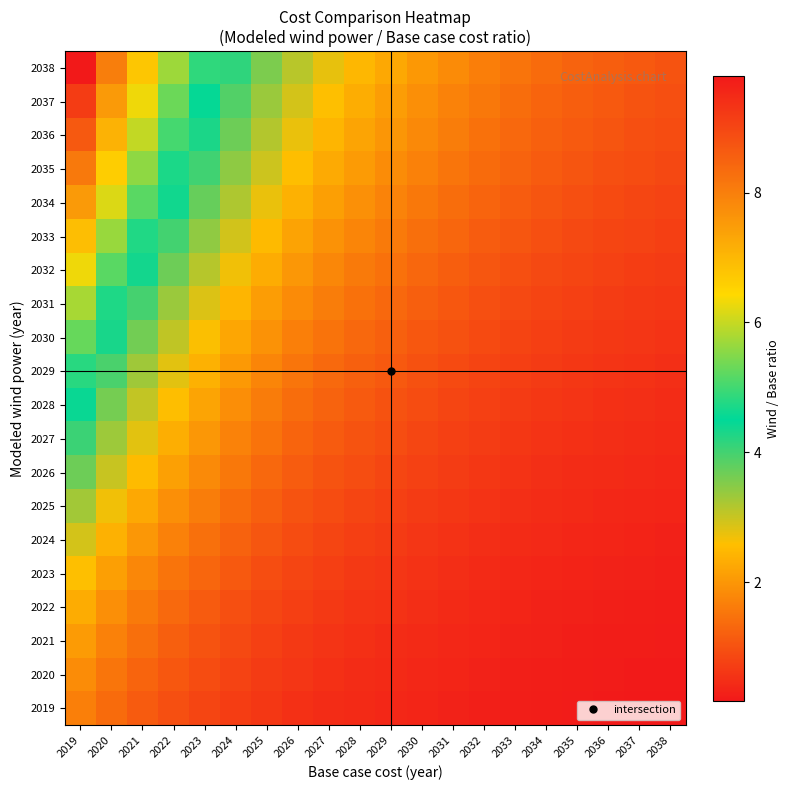

What is the total value across all series at 2026?

32.1